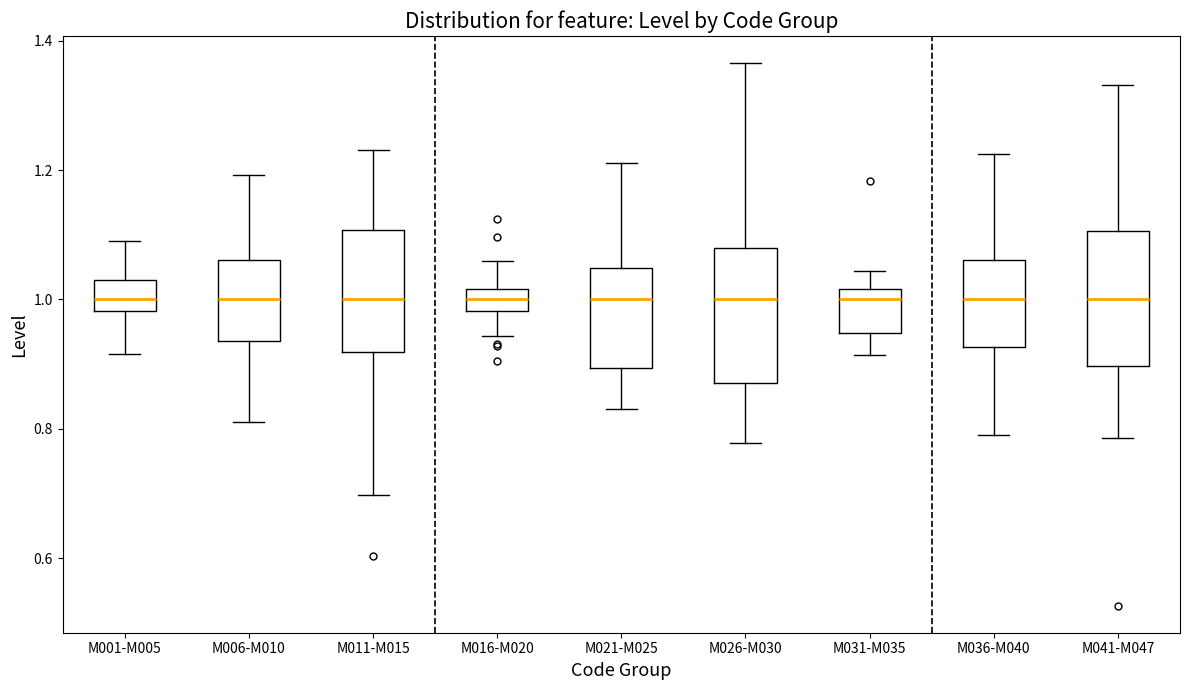

Reading left to right, read every box against the y-axis: the position of its median line, the range the box covers, and the ends of its whiskers. The values are not printed on the chart, so give them approximately, as read against the axis.

M001-M005: median 1.00, box 0.98 to 1.02, whiskers 0.92 to 1.10
M006-M010: median 1.00, box 0.94 to 1.06, whiskers 0.82 to 1.20
M011-M015: median 1.00, box 0.92 to 1.10, whiskers 0.70 to 1.24
M016-M020: median 1.00, box 0.98 to 1.02, whiskers 0.94 to 1.06
M021-M025: median 1.00, box 0.90 to 1.04, whiskers 0.84 to 1.22
M026-M030: median 1.00, box 0.88 to 1.08, whiskers 0.78 to 1.36
M031-M035: median 1.00, box 0.94 to 1.02, whiskers 0.92 to 1.04
M036-M040: median 1.00, box 0.92 to 1.06, whiskers 0.80 to 1.22
M041-M047: median 1.00, box 0.90 to 1.10, whiskers 0.78 to 1.34